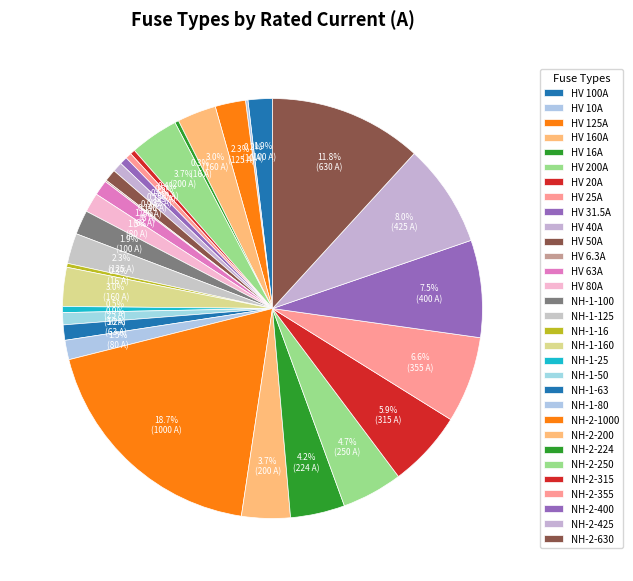

Which has a higher value, NH-1-25 or NH-2-250?

NH-2-250